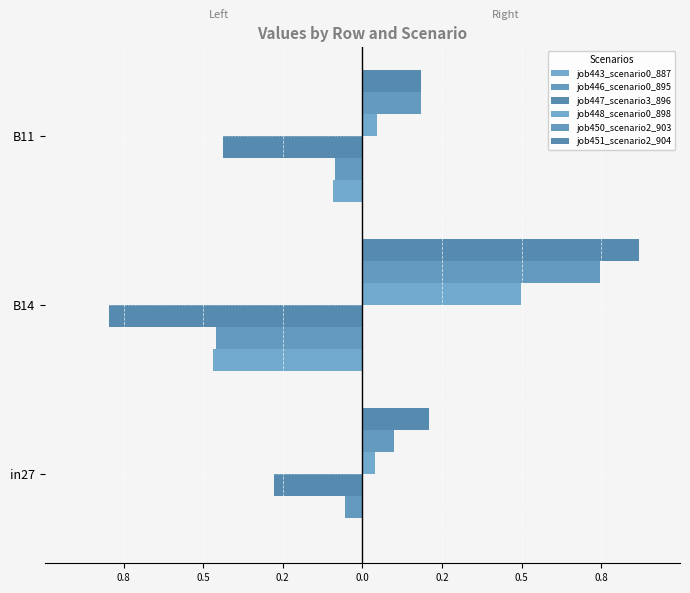

What is the average value of the job447_scenario3_896 series?

-0.5